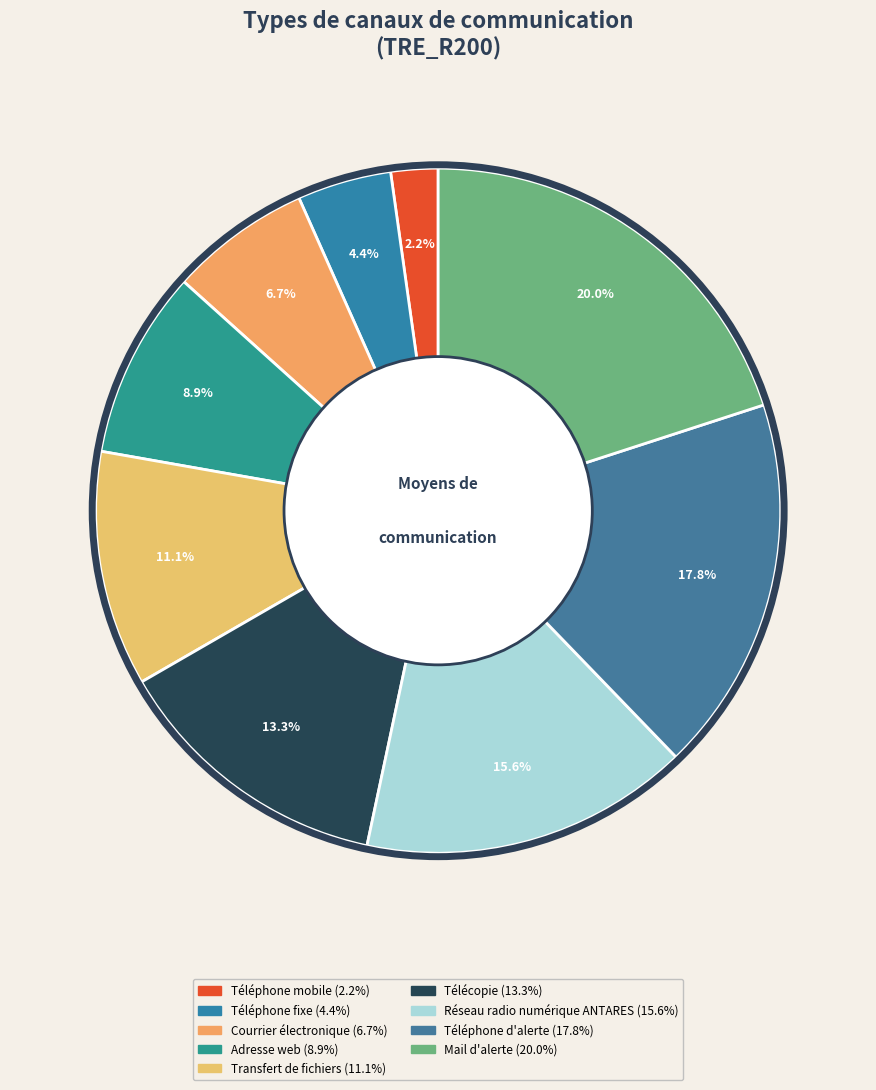

Does Téléphone d'alerte account for over 50% of the chart?

No